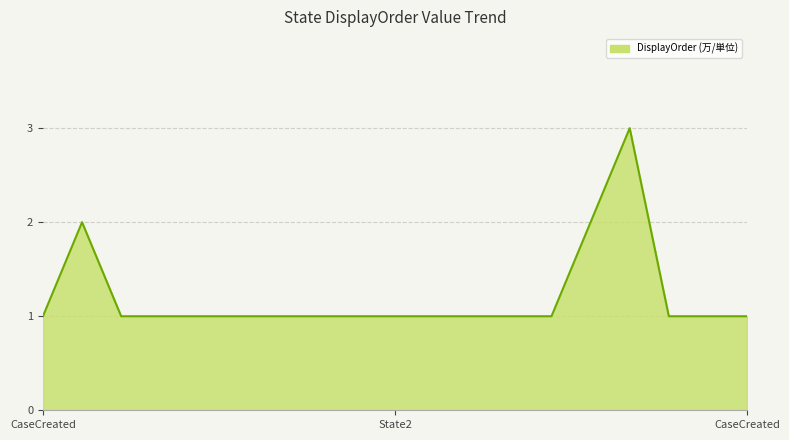

How many lines are shown in the chart?

1